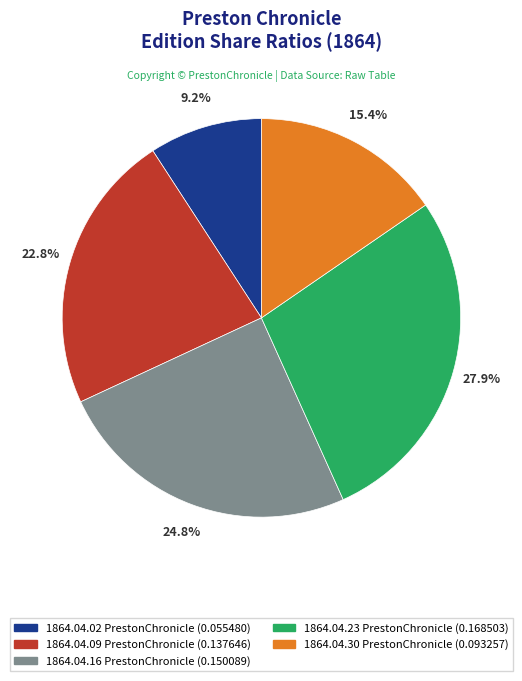

Does 1864.04.02 PrestonChronicle represent more than half of the total?

No